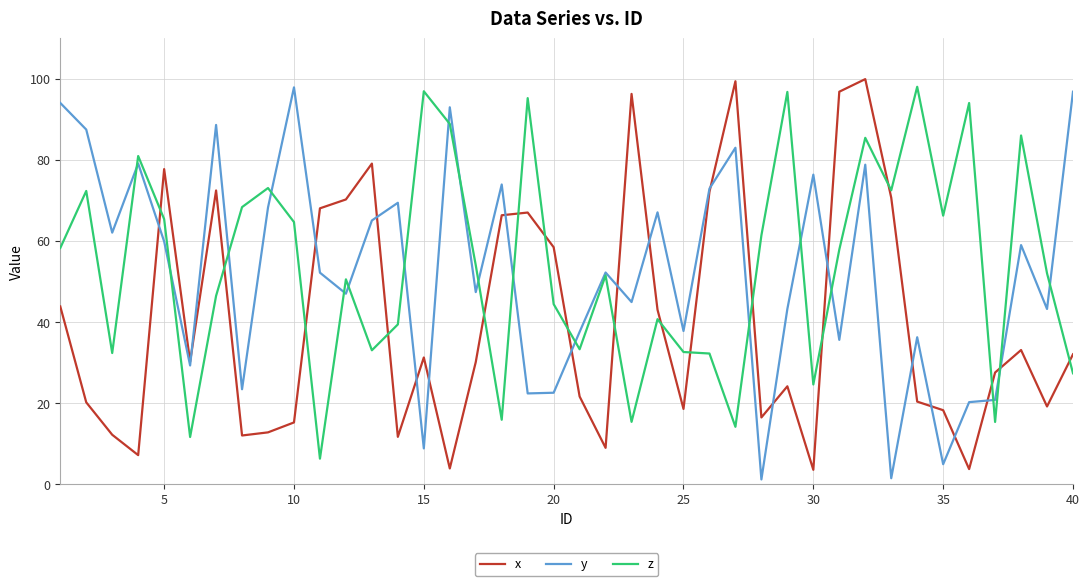

After their last crossing, which series has the higher values: z or x?

x